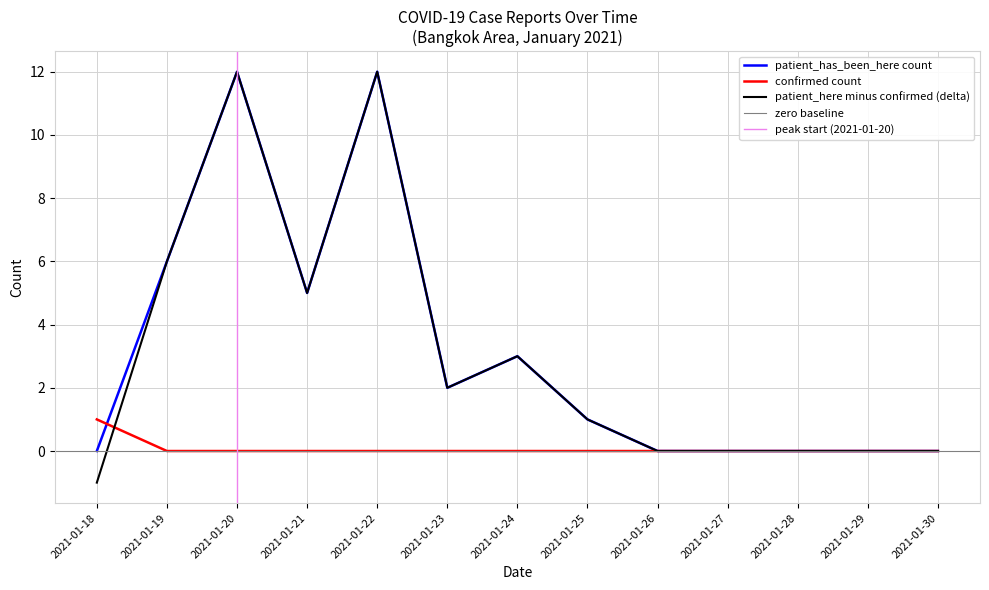

Which series has the largest total across all categories?

patient_has_been_here